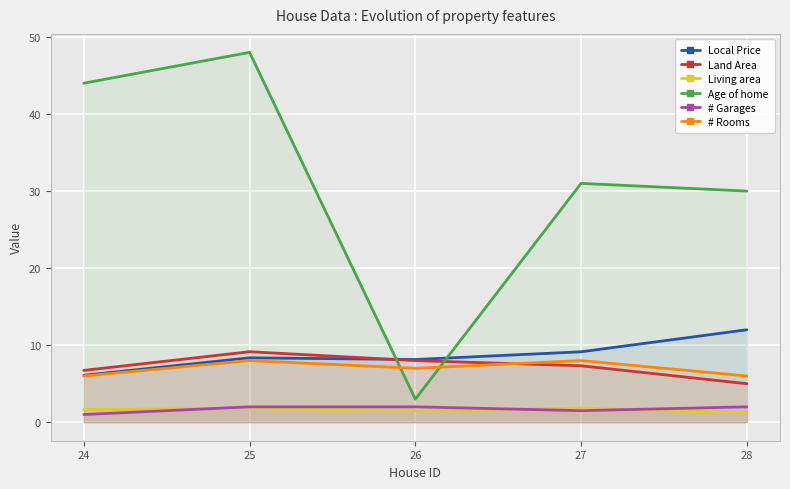

Reading left to right, what are all the values shown in this chart?

Local Price: 24=6.1	25=8.4	26=8.1	27=9.1	28=12.0
Land Area: 24=6.7	25=9.2	26=8.0	27=7.3	28=5.0
Living area: 24=1.7	25=1.8	26=1.5	27=1.8	28=1.2
Age of home: 24=44.0	25=48.0	26=3.0	27=31.0	28=30.0
# Garages: 24=1.0	25=2.0	26=2.0	27=1.5	28=2.0
# Rooms: 24=6.0	25=8.0	26=7.0	27=8.0	28=6.0